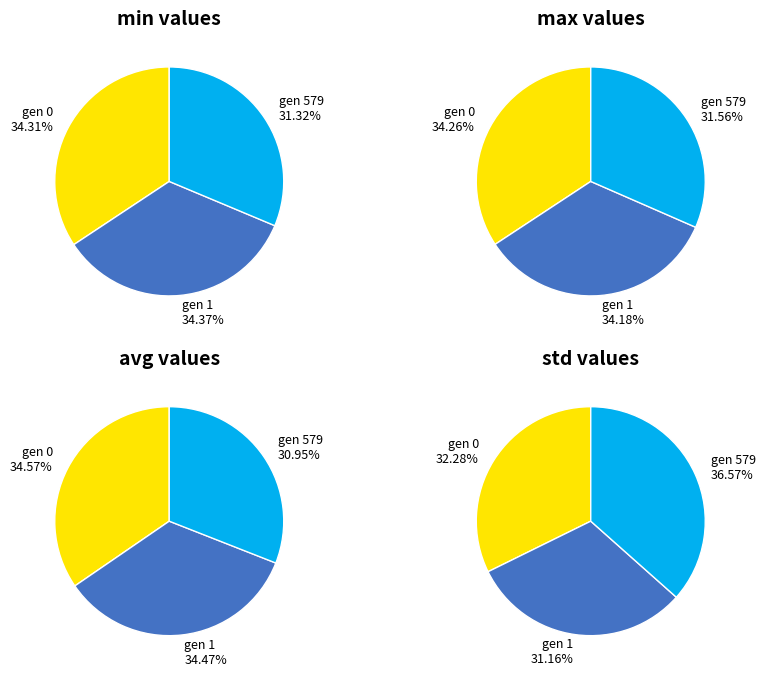

To the nearest percent, what is the difference between the largest and smallest slice percentages?

3%